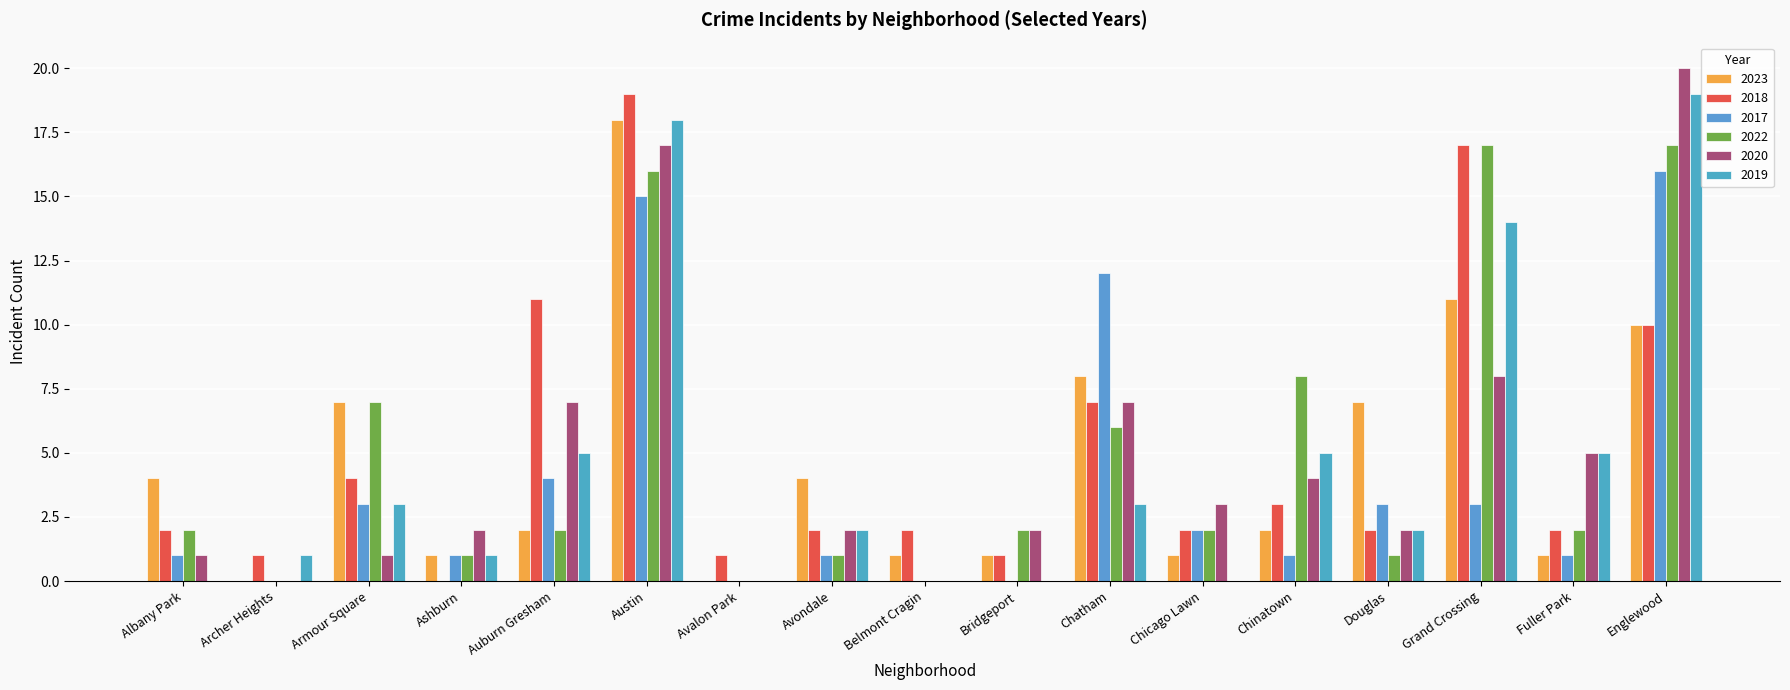

How many series are shown in this chart?

6